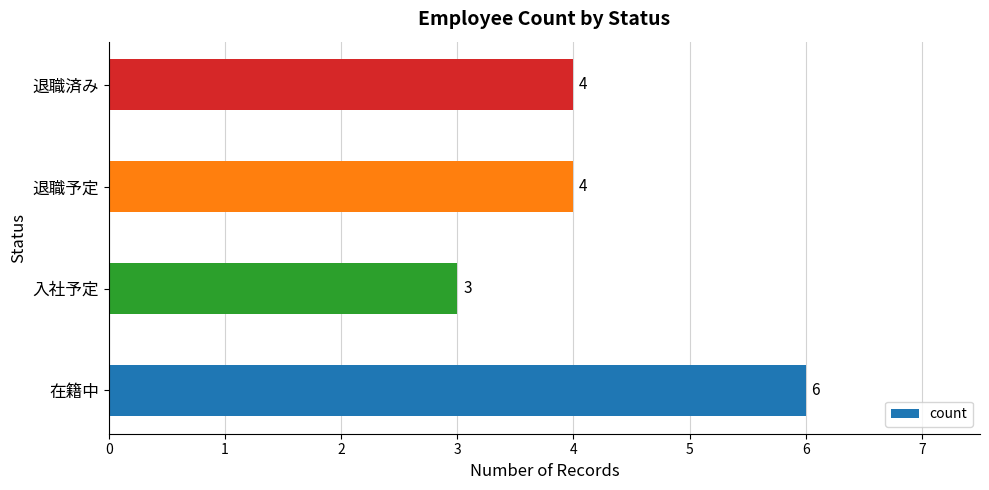

What is the average value?

4